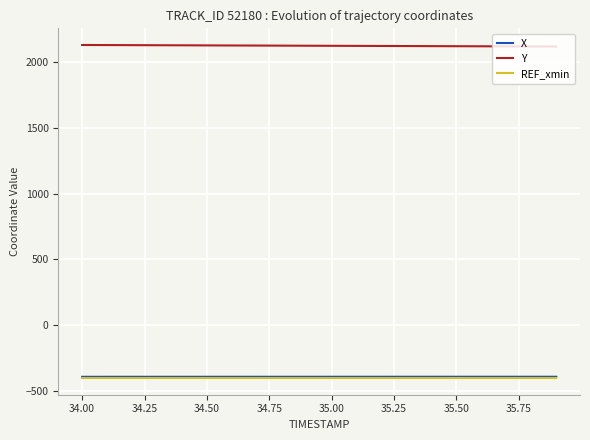

How many lines are shown in the chart?

3